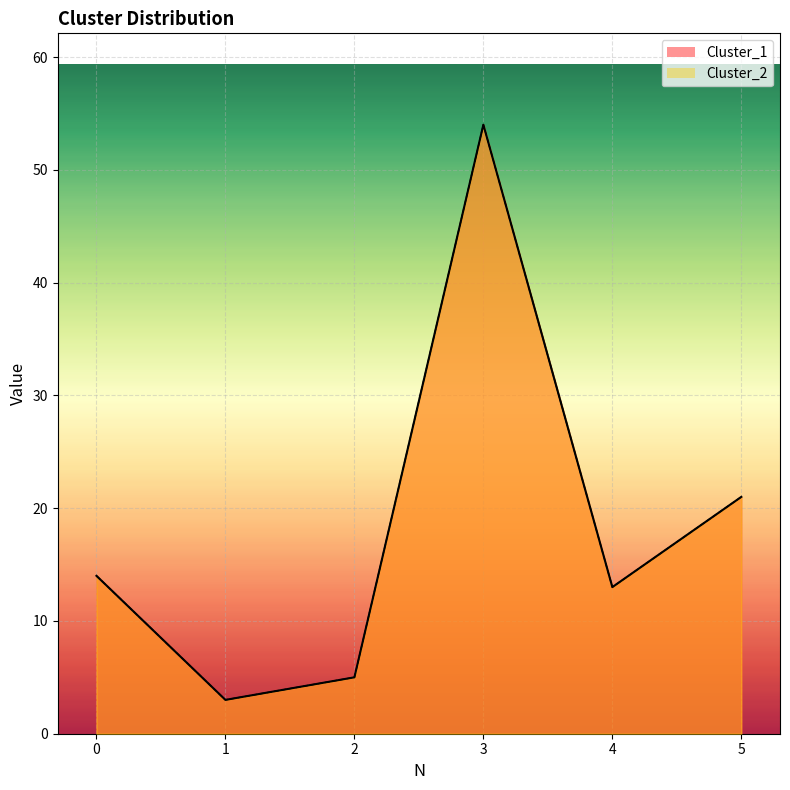

Between 5 and 2, which is larger?

5